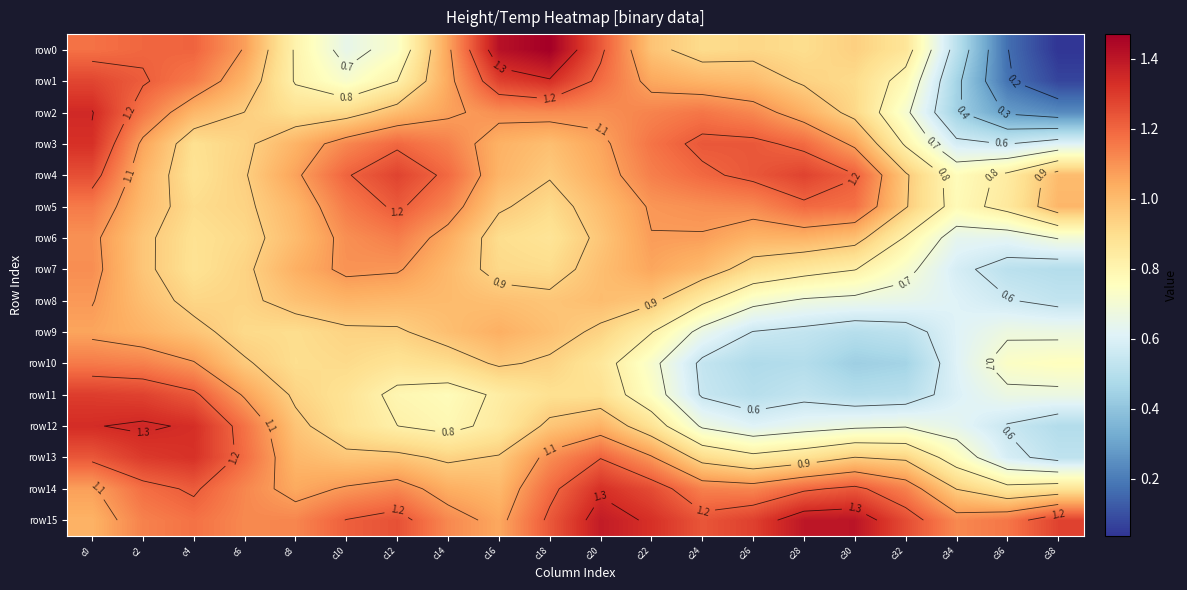

What is the difference between the second highest and minimum values in the row3 series?

0.7